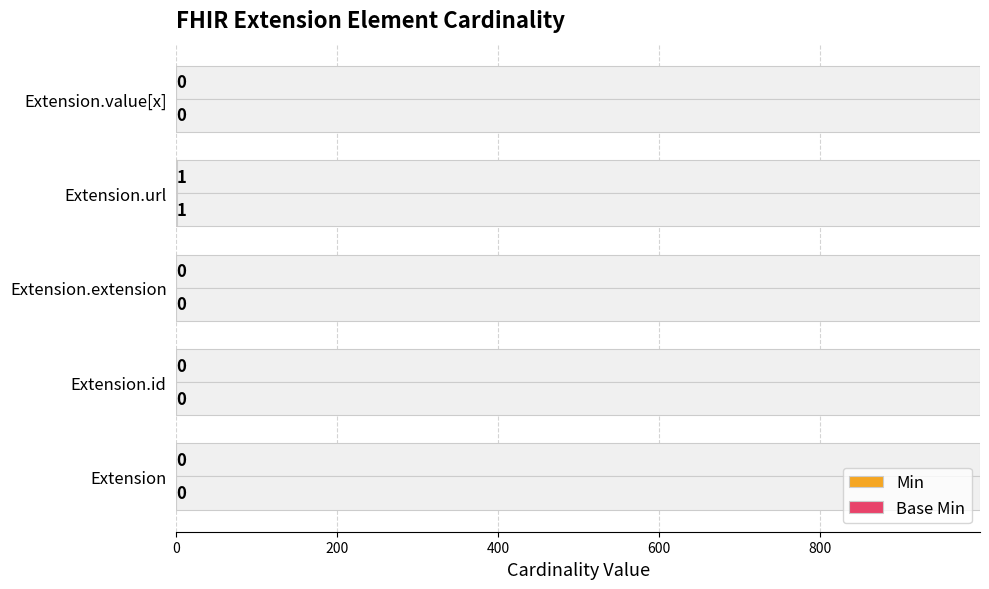

What is the difference between the maximum and minimum values in the Min series?

1